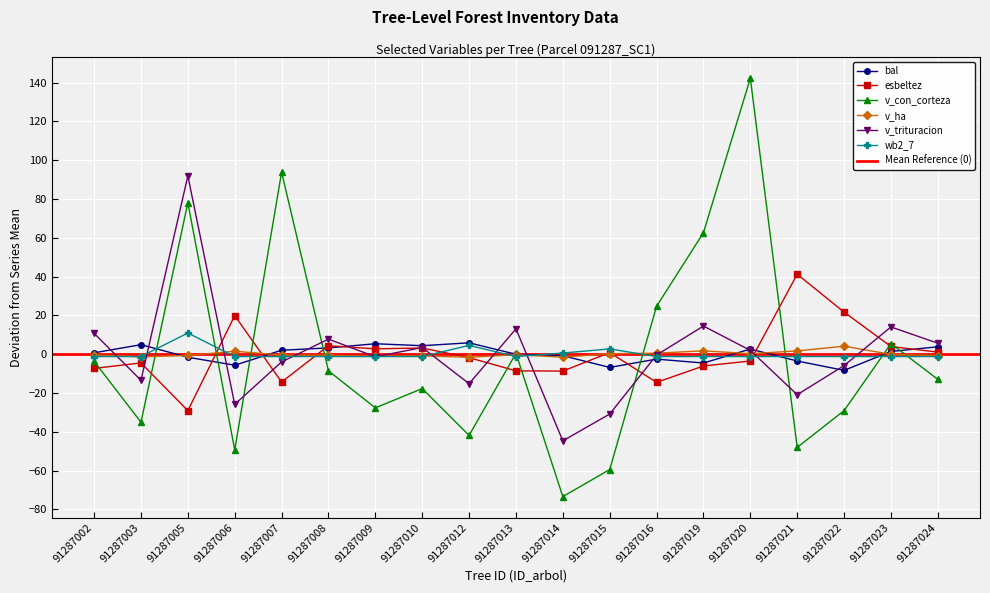

Reading left to right, transcribe all the data shown in this chart.

bal: 0.7	4.9	-1.6	-5.7	2.0	3.2	5.4	4.4	5.8	-0.1	-0.8	-6.8	-2.6	-4.6	2.6	-3.5	-8.4	1.4	3.8
esbeltez: -7.4	-4.5	-29.1	19.9	-14.4	4.3	2.7	3.2	-1.8	-8.6	-8.7	0.8	-14.5	-6.1	-3.5	41.2	21.7	3.9	1.0
v_con_corteza: -3.7	-35.1	78.1	-49.3	93.8	-8.6	-27.7	-17.8	-41.9	0.4	-73.4	-59.5	24.7	62.6	142.3	-48.1	-29.1	5.4	-13.0
v_ha: -0.4	-1.4	-0.7	1.5	-0.5	-0.6	-1.2	-0.9	-1.6	-0.3	-1.6	0.2	0.5	1.7	0.2	1.7	4.1	-0.1	-0.7
v_trituracion: 10.7	-13.5	91.9	-25.9	-4.0	7.7	-1.4	3.4	-15.2	13.0	-44.7	-30.9	-0.5	14.5	1.9	-20.9	-5.9	14.0	5.6
wb2_7: -1.2	-1.2	10.9	-1.2	-1.2	-1.2	-1.2	-1.2	4.5	-1.2	0.6	2.7	-1.2	-1.2	-1.2	-1.2	-1.2	-1.2	-1.2